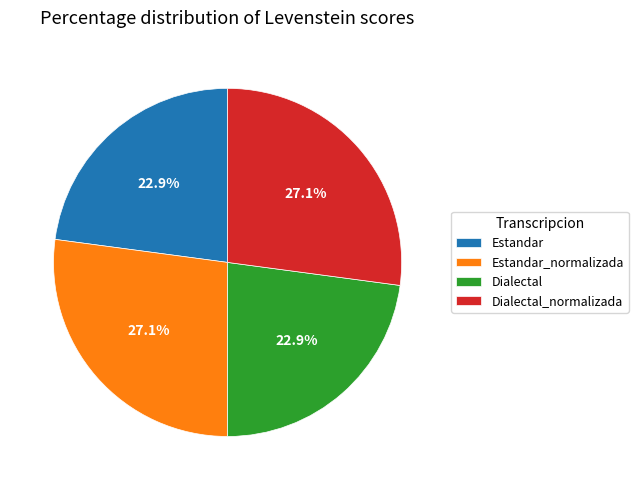

To the nearest percent, what portion does Dialectal_normalizada represent?

27%